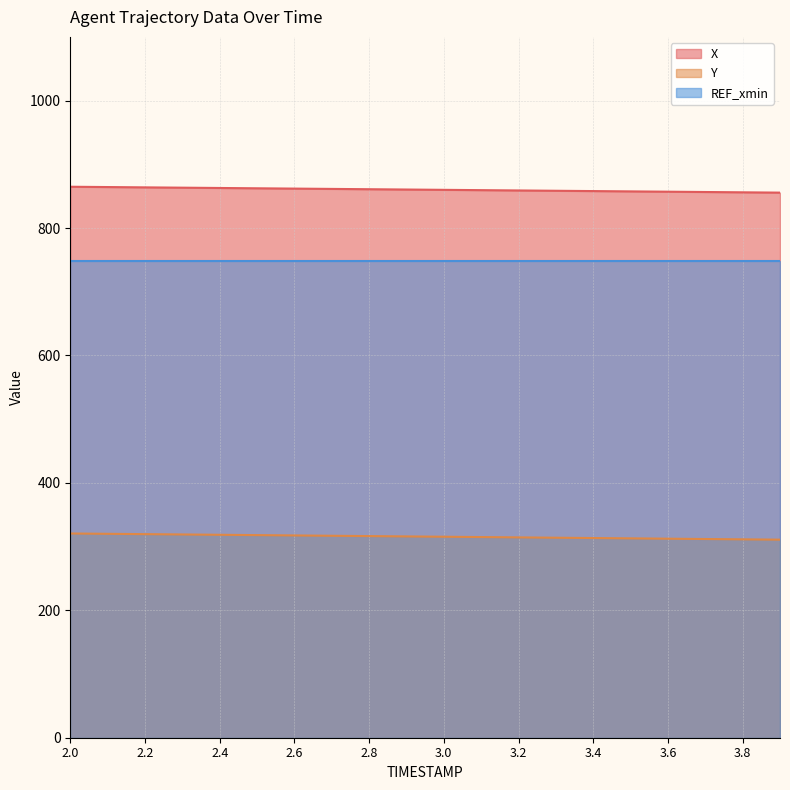

Is it true that Y equals 410.5 at 3.2?

False